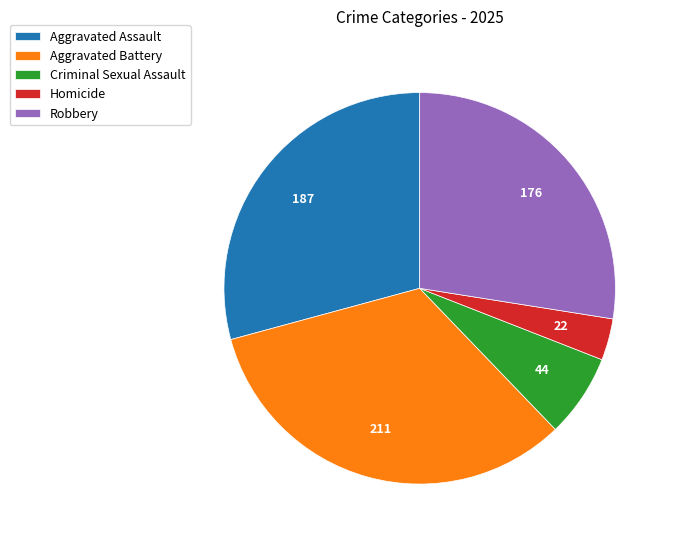

Is there a majority slice in this chart?

No